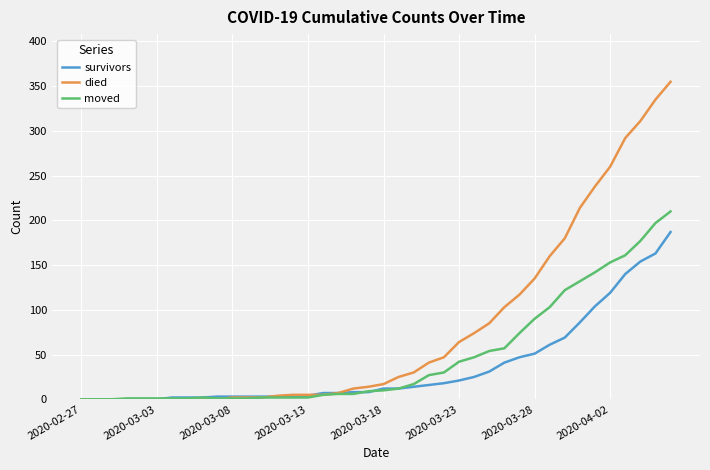

Rank the series by their average value, from lowest to highest.

survivors, moved, died